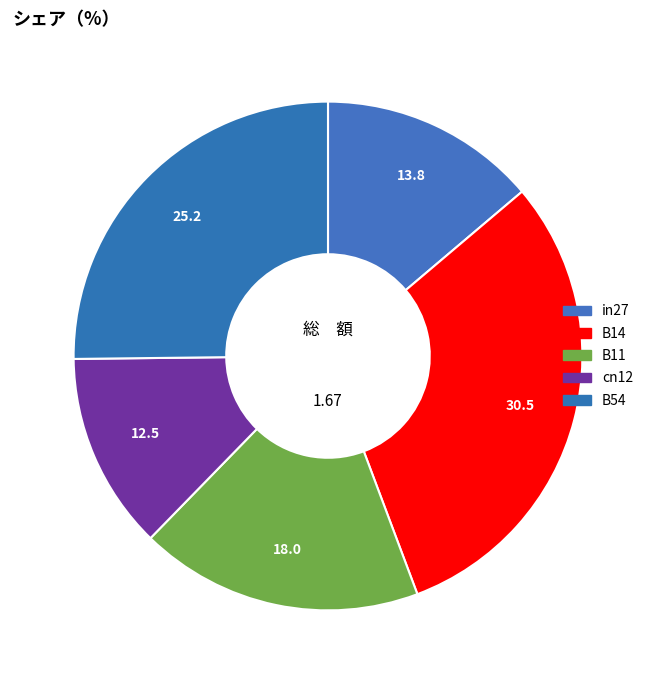

How many slices are in this pie chart?

5